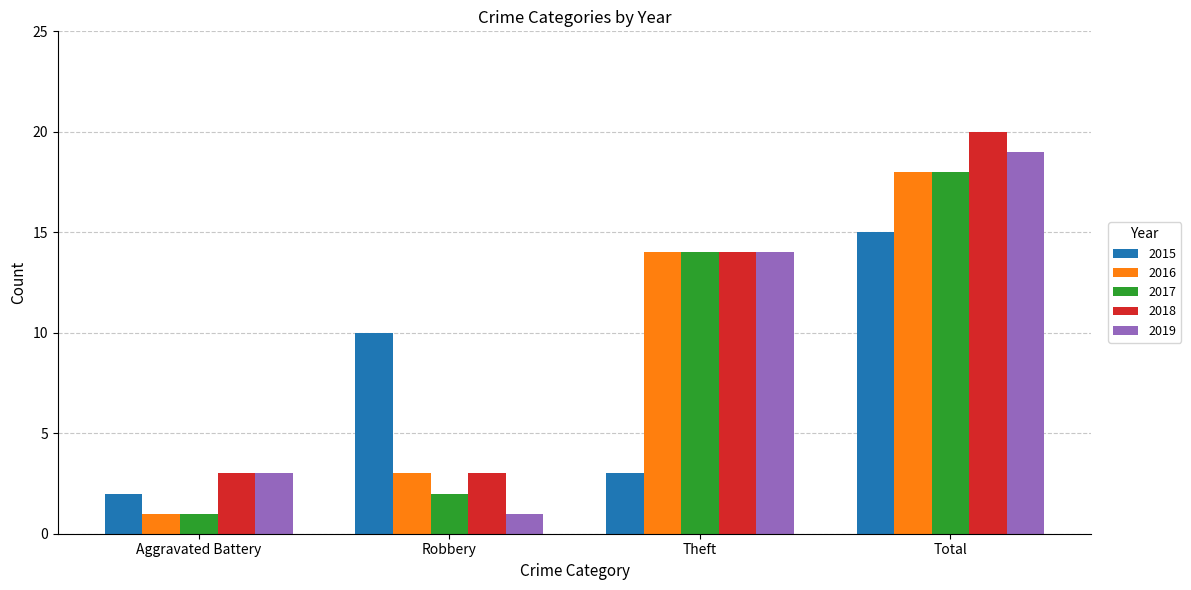

What is the highest value of the 2016 series?

18